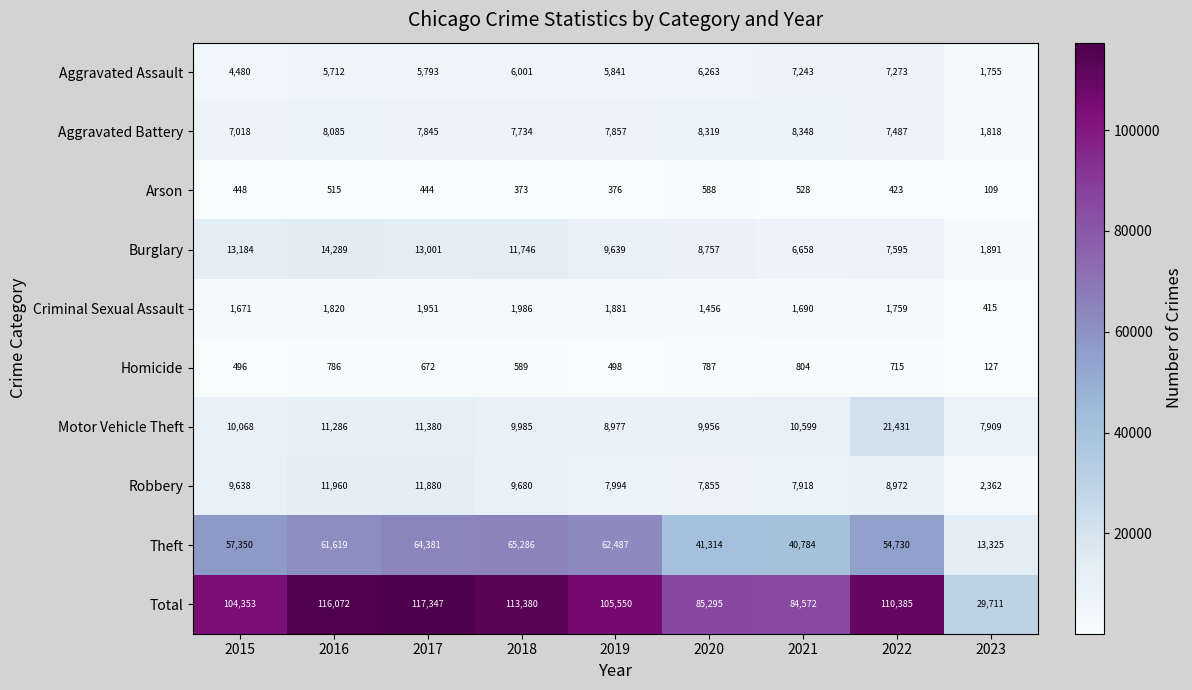

What is the sum of all Robbery values?

78259